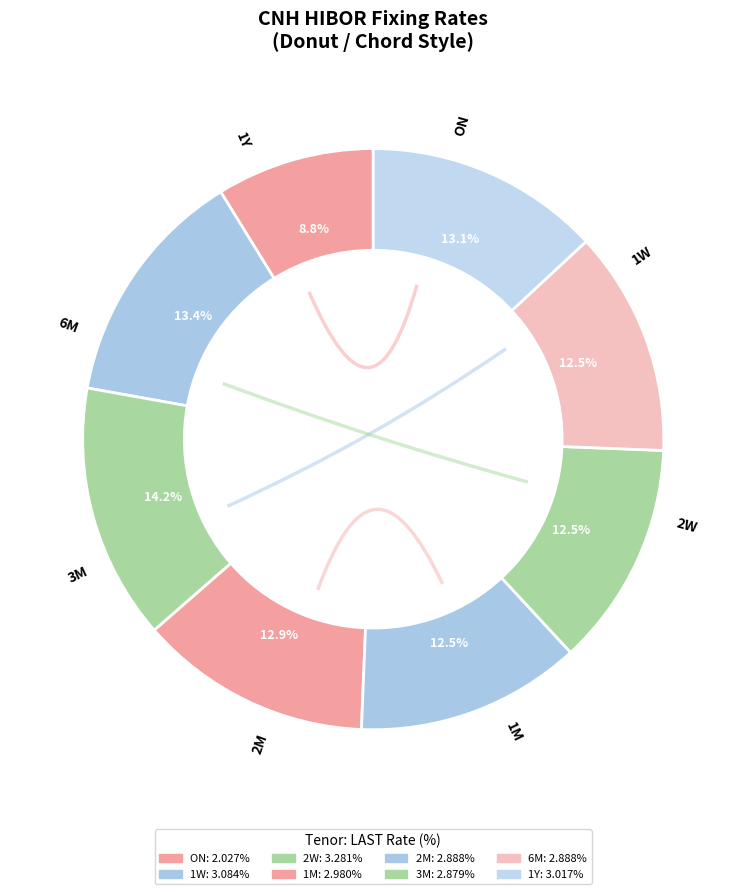

The 6M slice represents 1% of the pie. True or false?

False